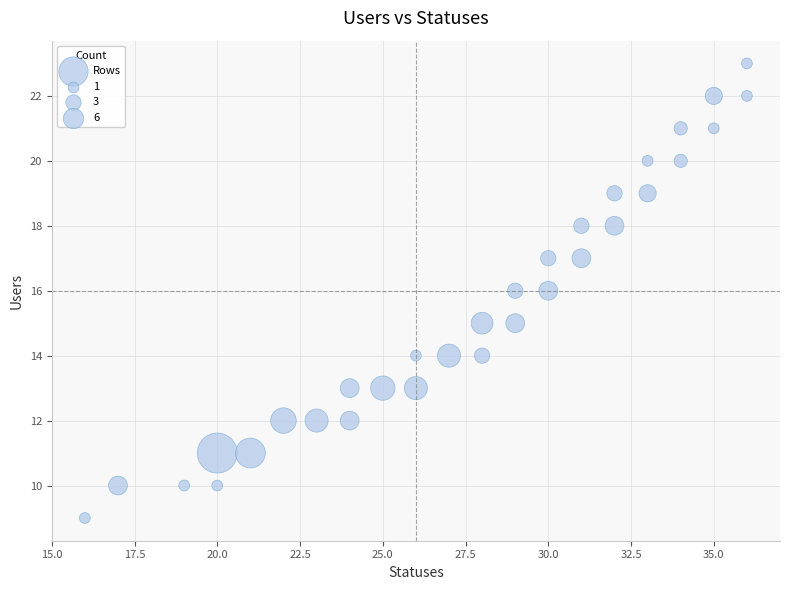

What is the range of Y values (max minus min)?

14